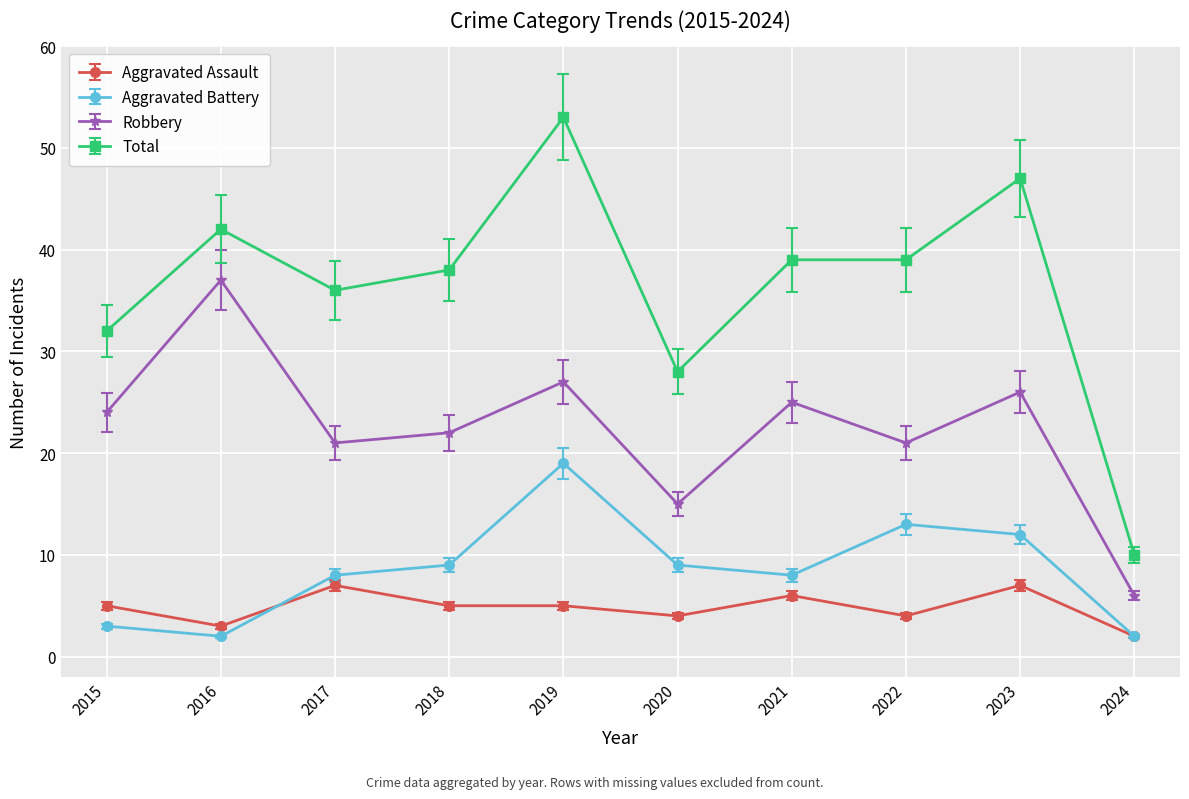

How many categories are shown in the chart?

10